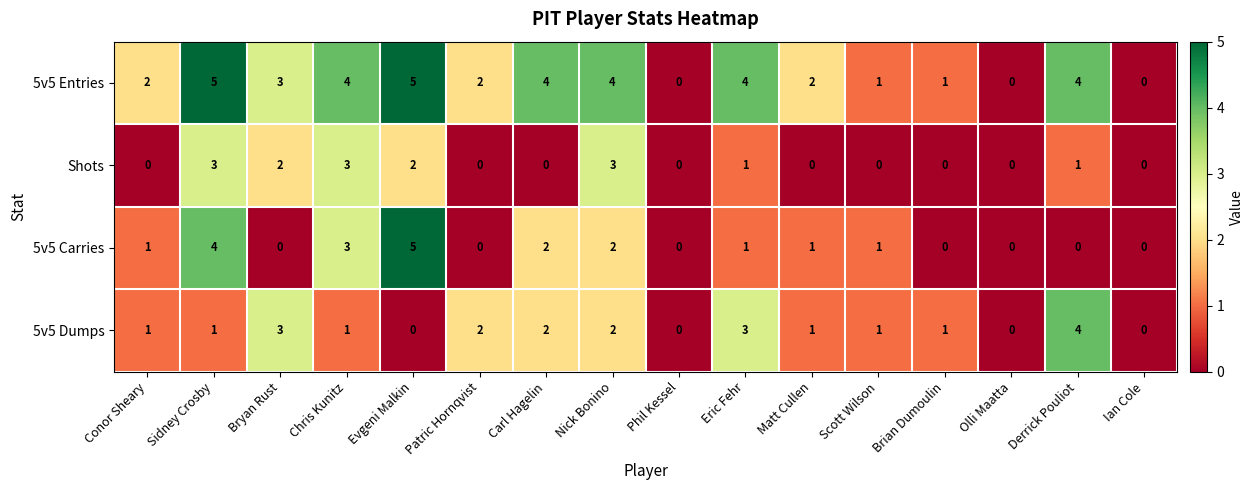

True or false: Shots has a value of 3 at Sidney Crosby.

True